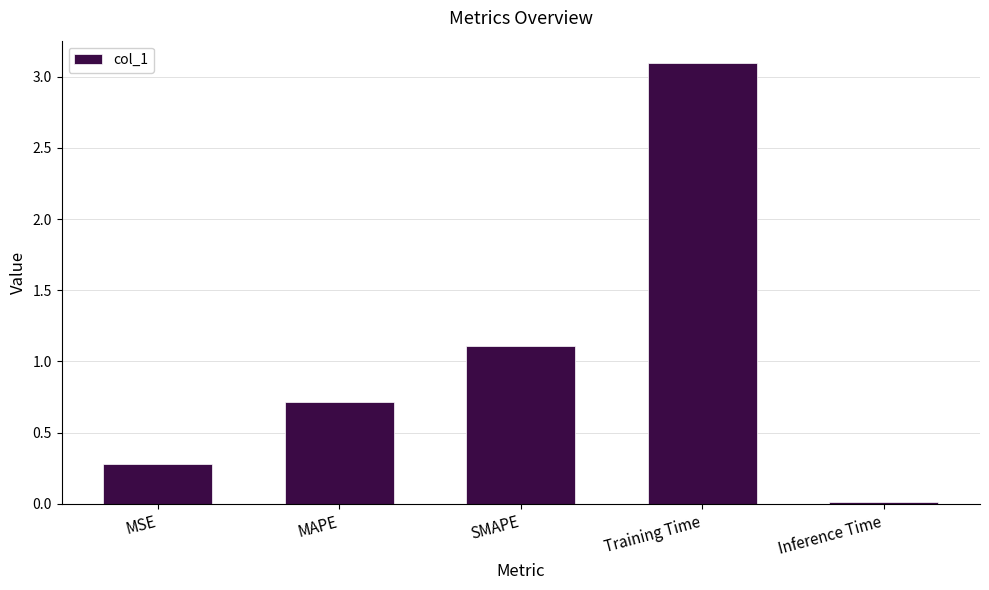

What is the label of the 2nd bar from the left?

MAPE